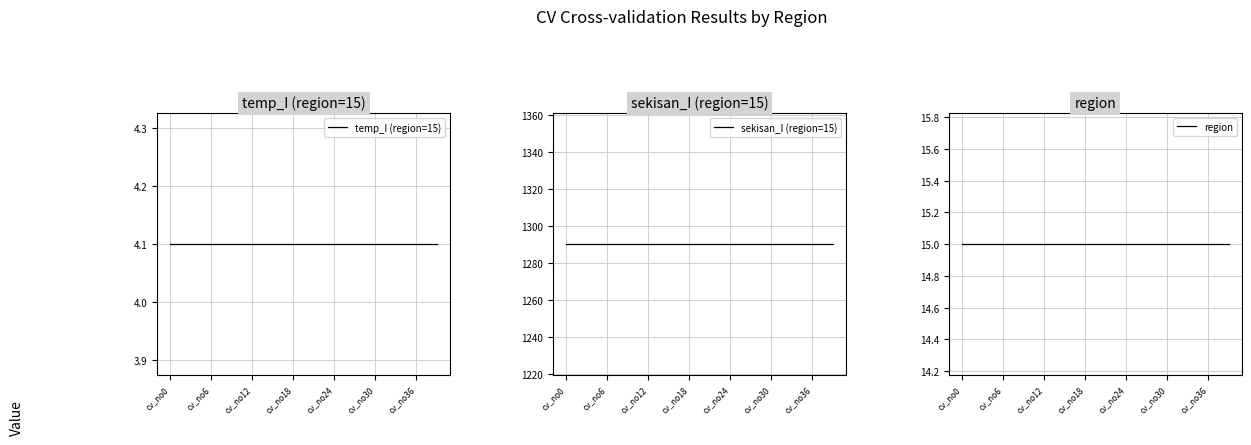

Reading left to right, list all the values displayed in this chart.

temp_I (region=15): 4.1	4.1	4.1	4.1	4.1	4.1	4.1	4.1	4.1	4.1	4.1	4.1	4.1	4.1	4.1	4.1	4.1	4.1	4.1	4.1	4.1	4.1	4.1	4.1	4.1	4.1	4.1	4.1	4.1	4.1	4.1	4.1	4.1	4.1	4.1	4.1	4.1	4.1	4.1	4.1
sekisan_I (region=15): 1290.1	1290.1	1290.1	1290.1	1290.1	1290.1	1290.1	1290.1	1290.1	1290.1	1290.1	1290.1	1290.1	1290.1	1290.1	1290.1	1290.1	1290.1	1290.1	1290.1	1290.1	1290.1	1290.1	1290.1	1290.1	1290.1	1290.1	1290.1	1290.1	1290.1	1290.1	1290.1	1290.1	1290.1	1290.1	1290.1	1290.1	1290.1	1290.1	1290.1
region: 15.0	15.0	15.0	15.0	15.0	15.0	15.0	15.0	15.0	15.0	15.0	15.0	15.0	15.0	15.0	15.0	15.0	15.0	15.0	15.0	15.0	15.0	15.0	15.0	15.0	15.0	15.0	15.0	15.0	15.0	15.0	15.0	15.0	15.0	15.0	15.0	15.0	15.0	15.0	15.0